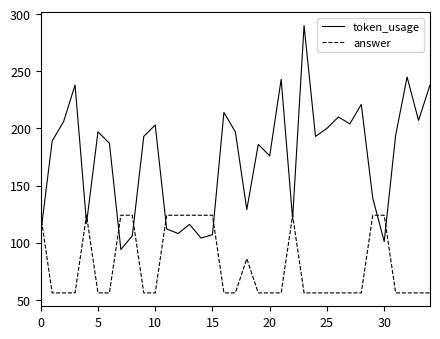

What is the lowest value of the answer series?

56